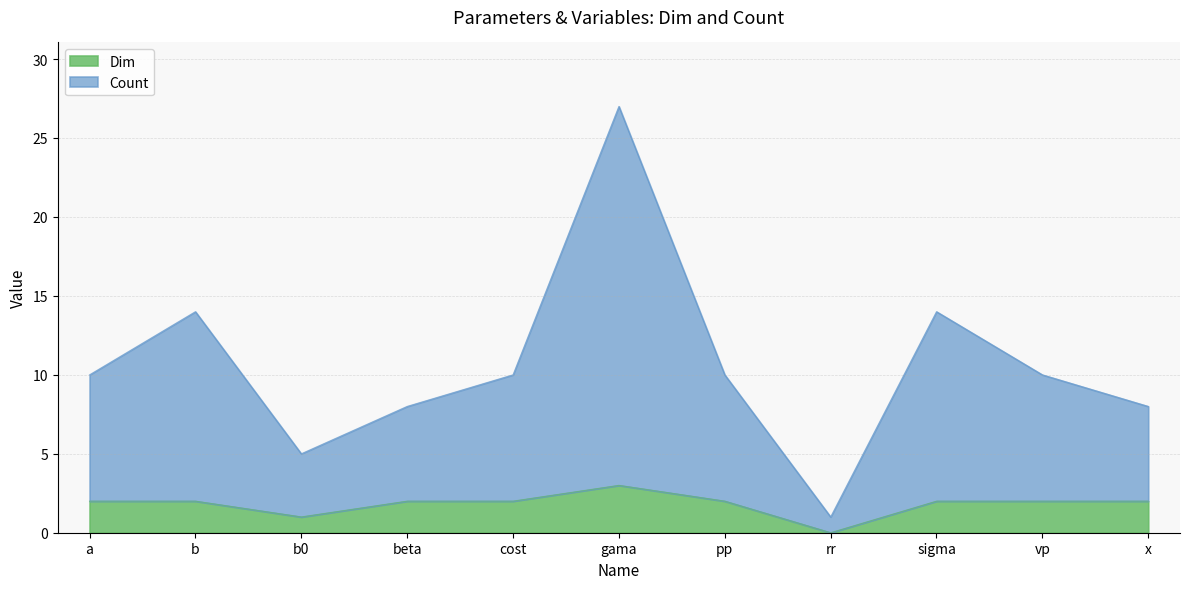

The Dim series shows 2 at cost. True or false?

True